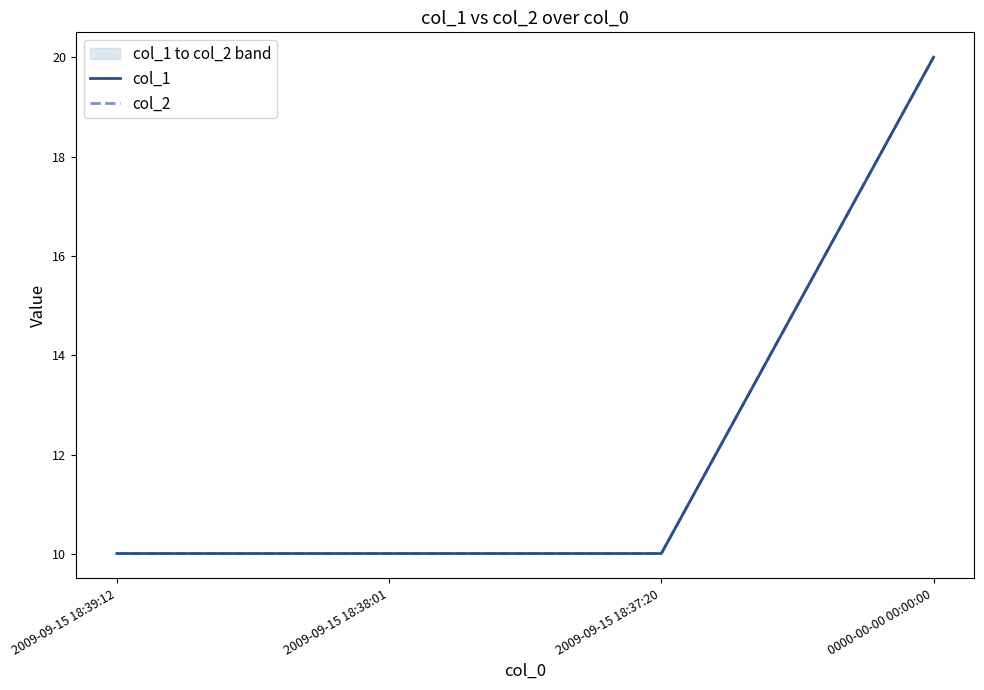

Which series has the widest spread of values?

col_1